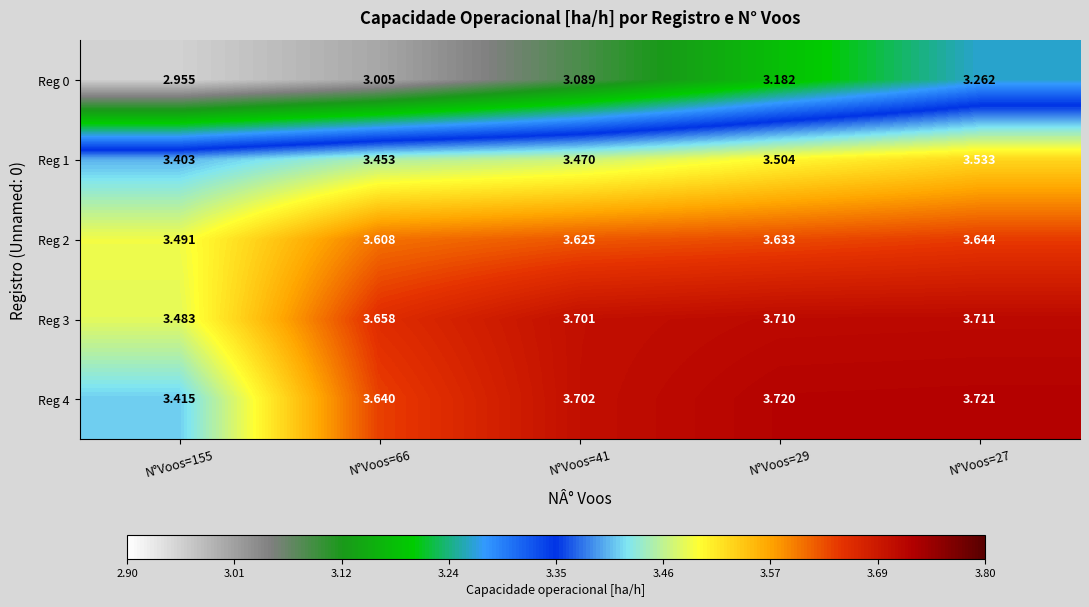

Is the value of Reg 3 at N°Voos=66 greater than the value of Reg 0 at N°Voos=41?

Yes